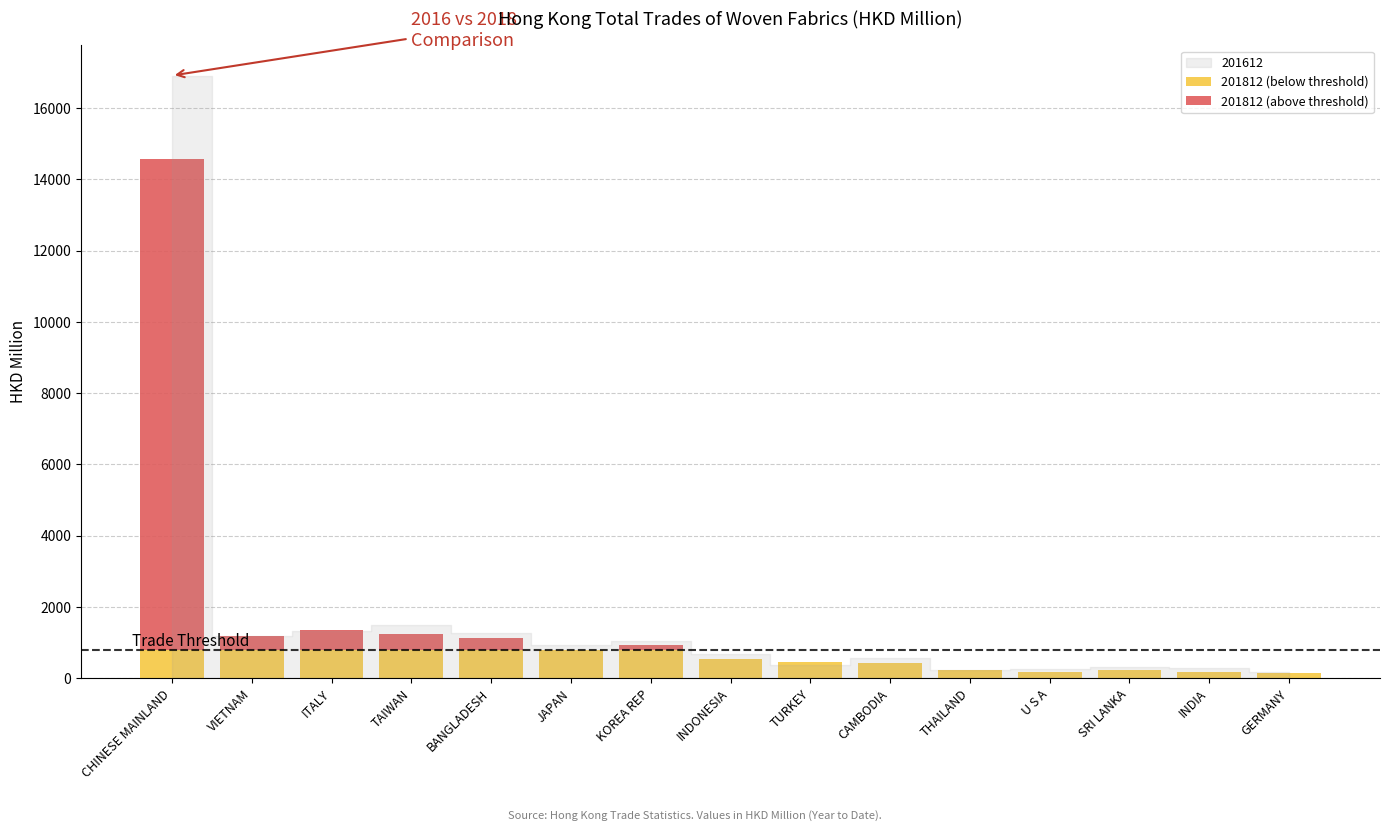

At which category is the sum across all series the highest?

CHINESE MAINLAND